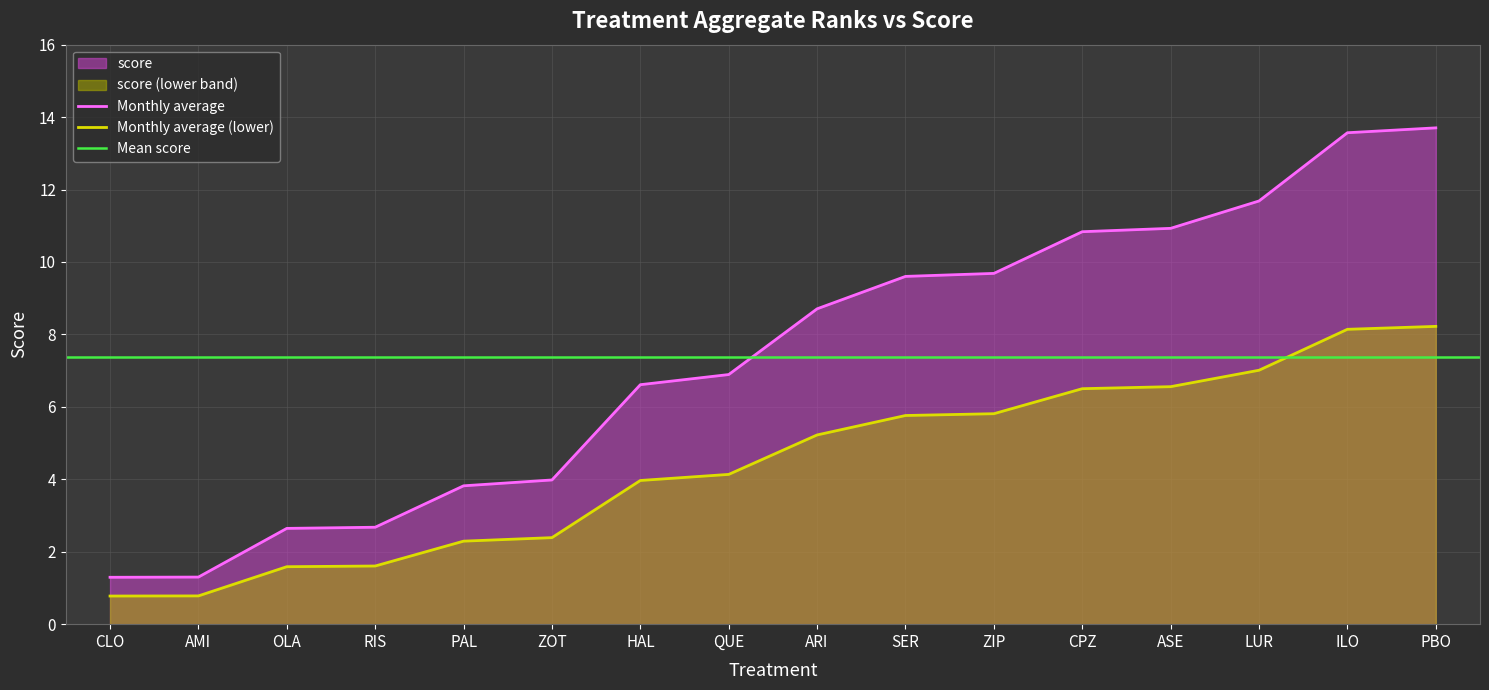

Reading left to right, transcribe all the data shown in this chart.

CLO=1.3	AMI=1.3	OLA=2.6	RIS=2.7	PAL=3.8	ZOT=4.0	HAL=6.6	QUE=6.9	ARI=8.7	SER=9.6	ZIP=9.7	CPZ=10.8	ASE=10.9	LUR=11.7	ILO=13.6	PBO=13.7